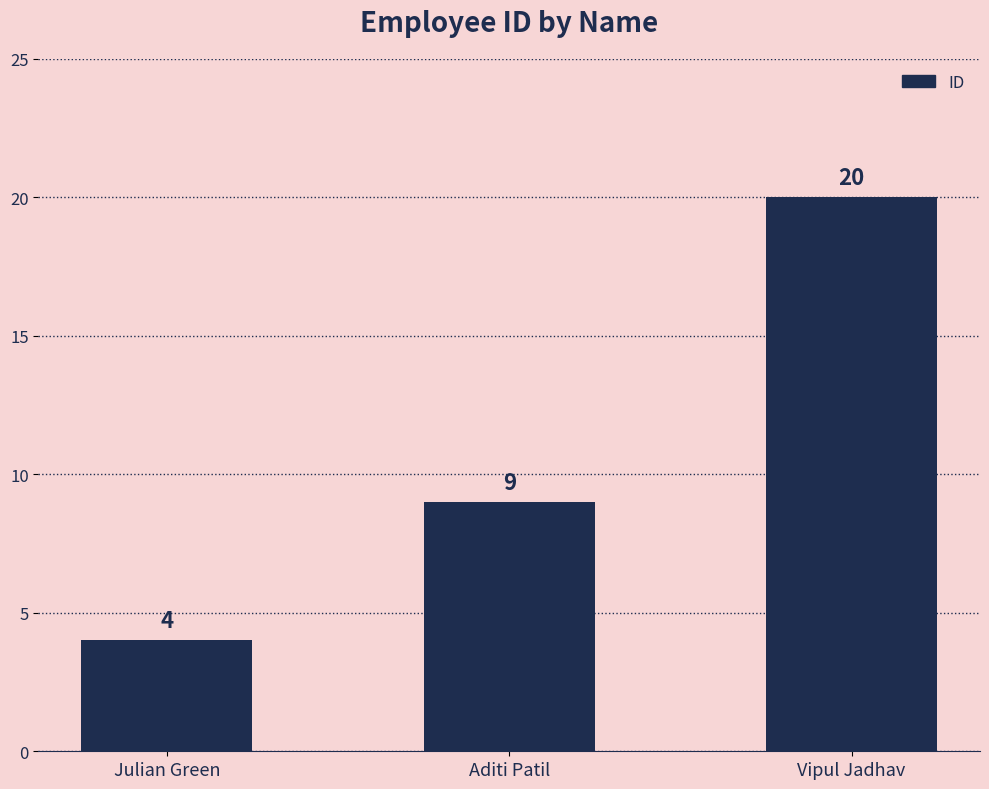

What is the difference between the maximum and minimum values?

16